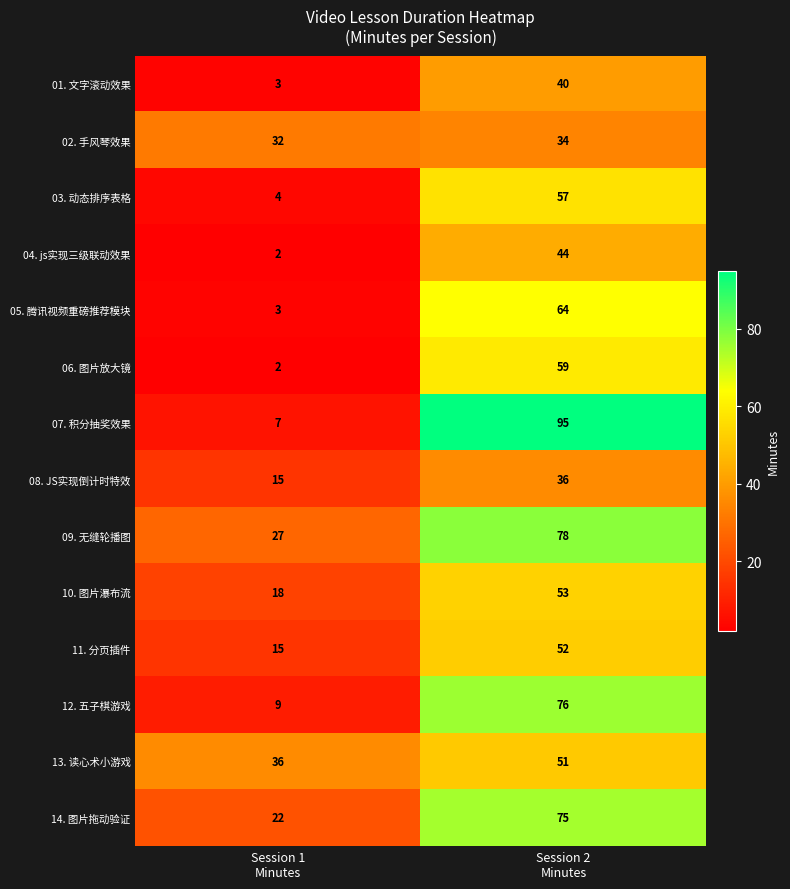

Between Session 1
Minutes and Session 2
Minutes, which series saw the biggest shift?

07. 积分抽奖效果